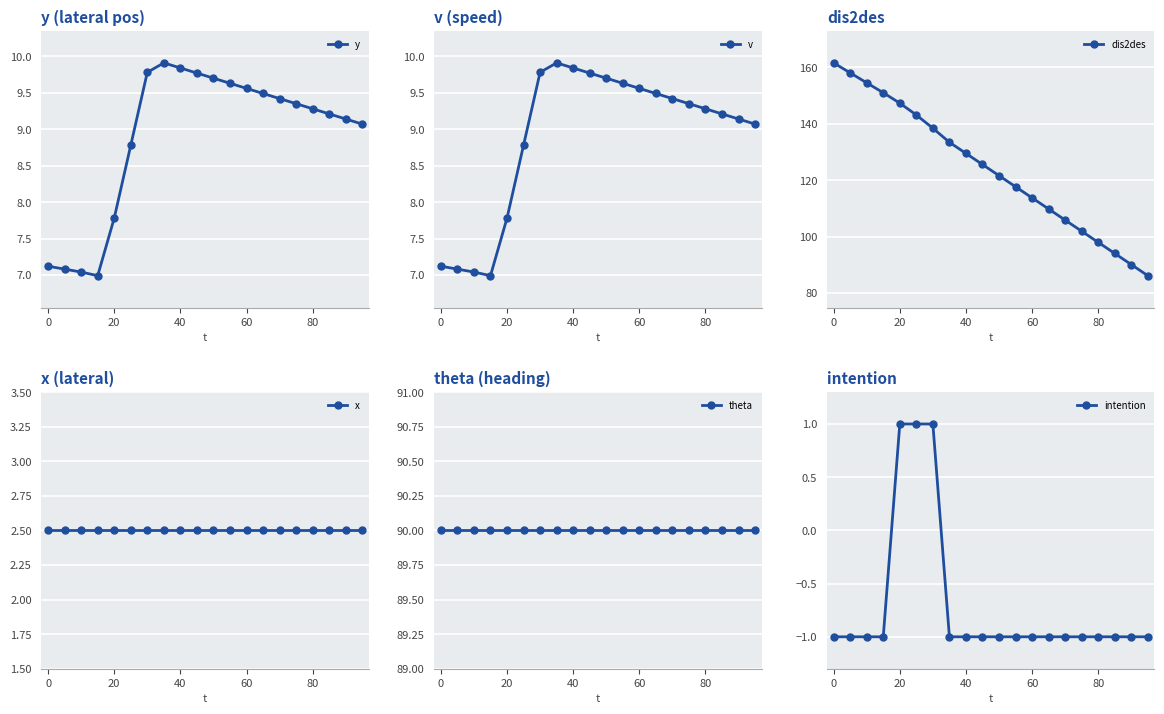

True or false: y has more than 0 points higher than both neighbors.

True